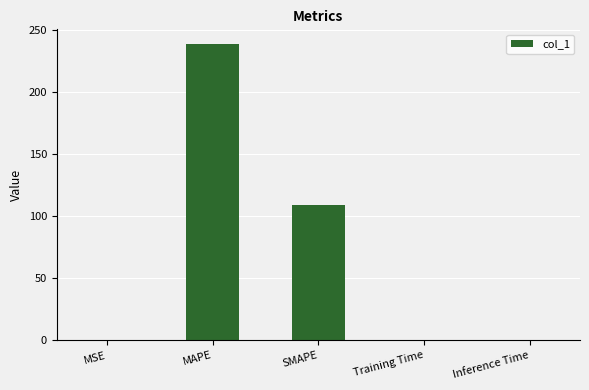

At which label is the value closest to 119?

SMAPE